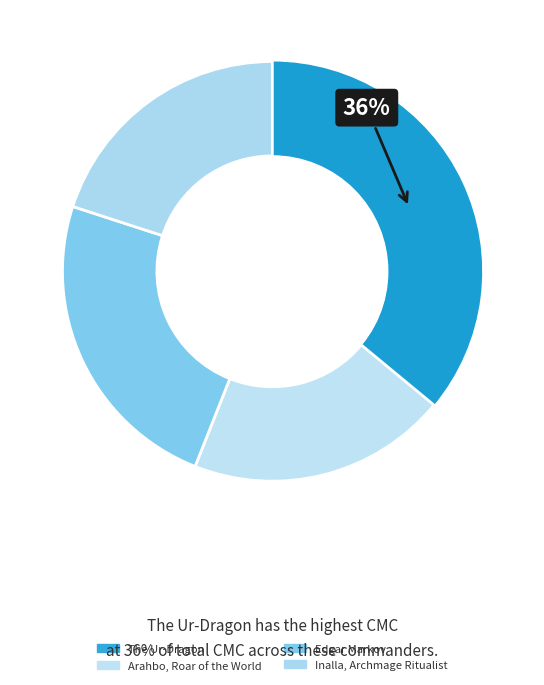

Is there any slice that represents more than half of the pie?

No